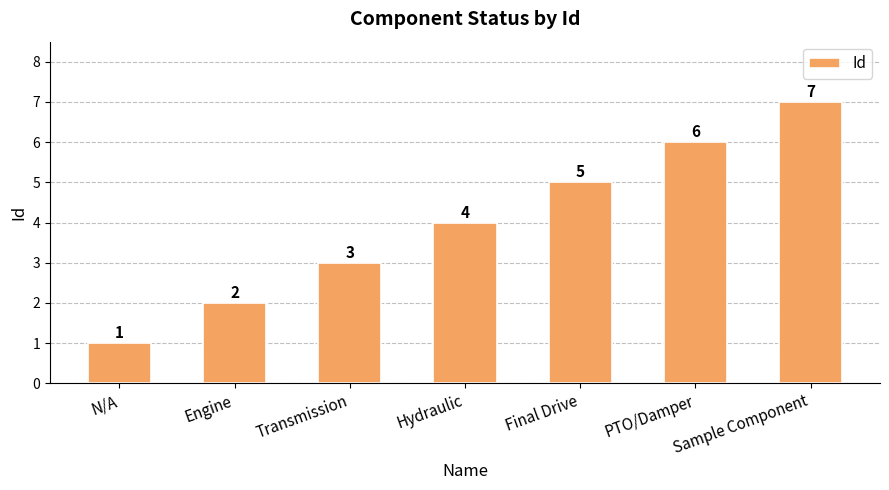

Which has a higher value, Final Drive or Engine?

Final Drive